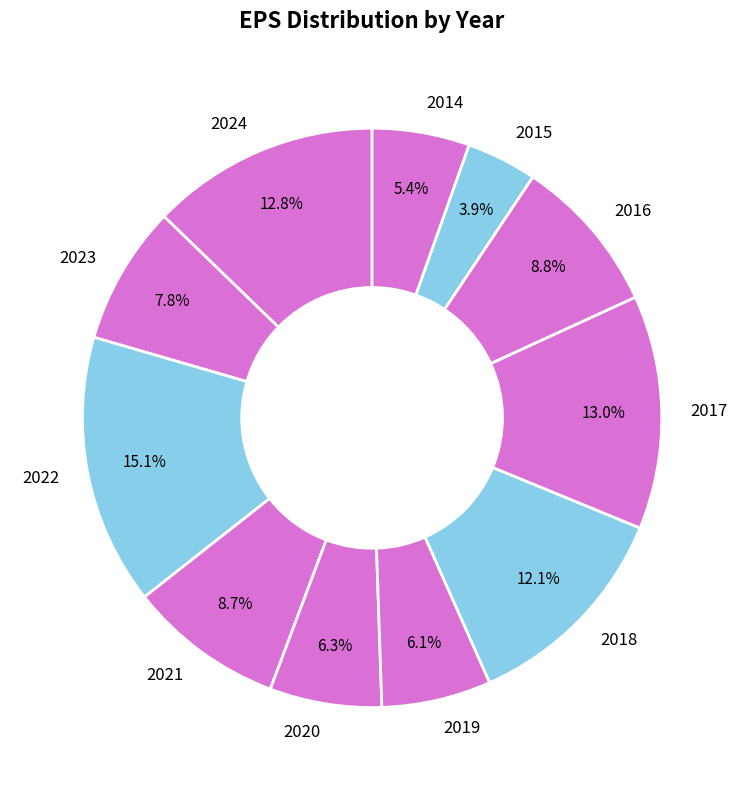

Does 2023 account for over 50% of the chart?

No